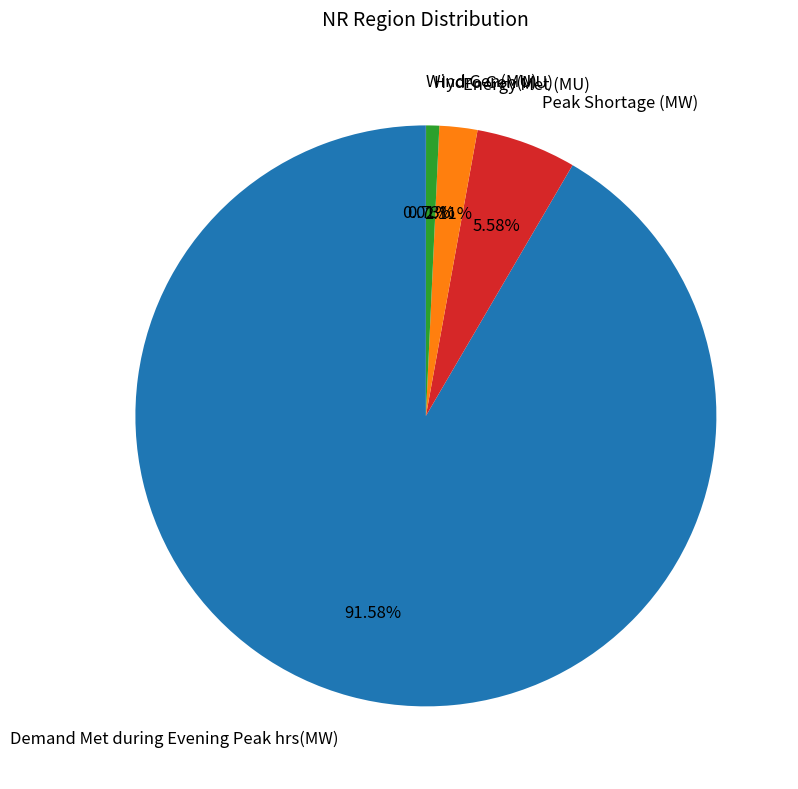

Combined, what portion of the pie is Demand Met during Evening Peak hrs(MW) and Energy Met (MU)?

93.7%